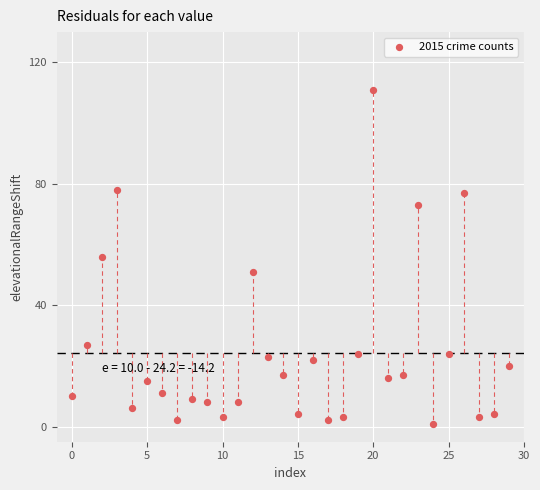

What is the range of Y values (max minus min)?

110